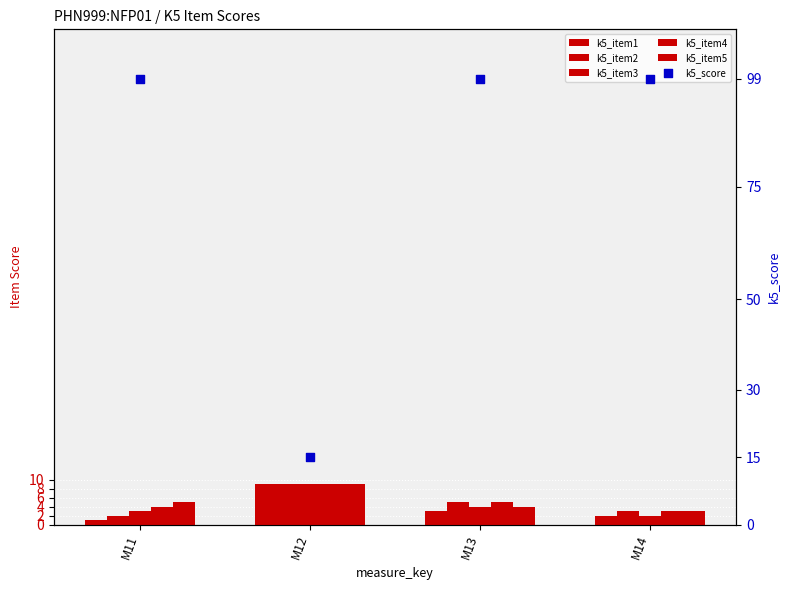

Which series has the largest Y range (max minus min)?

k5_score